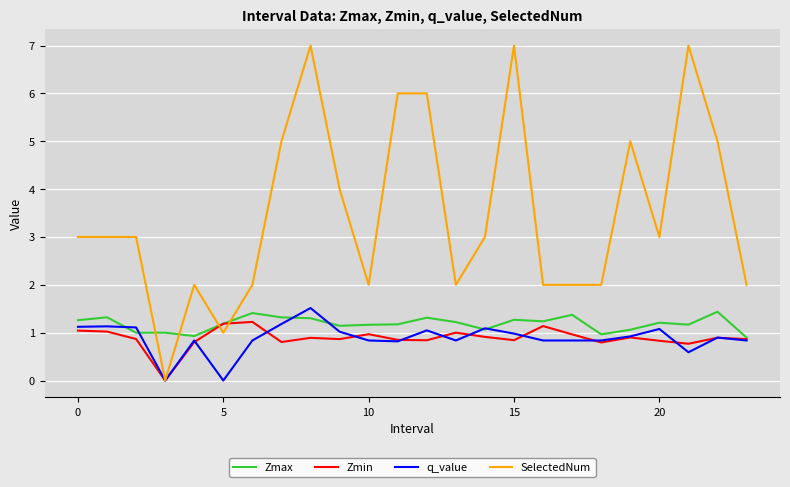

Which series has the largest total across all categories?

SelectedNum